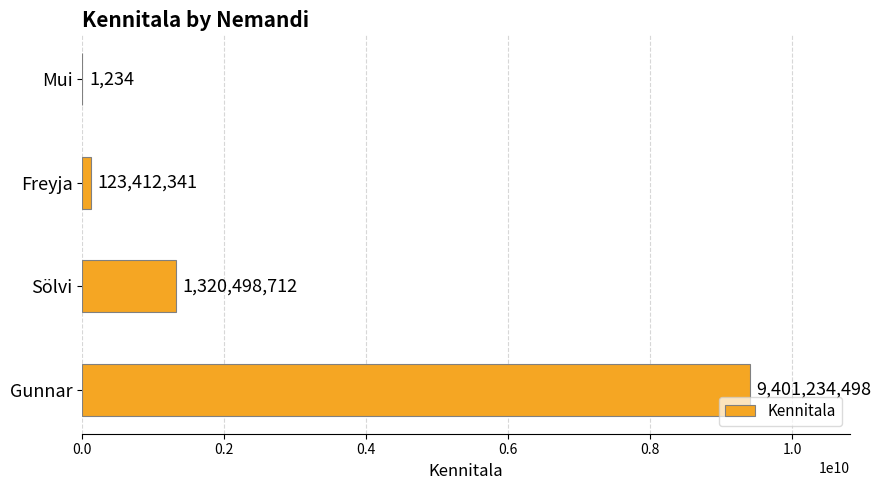

What is the sum of all values?

10845146785